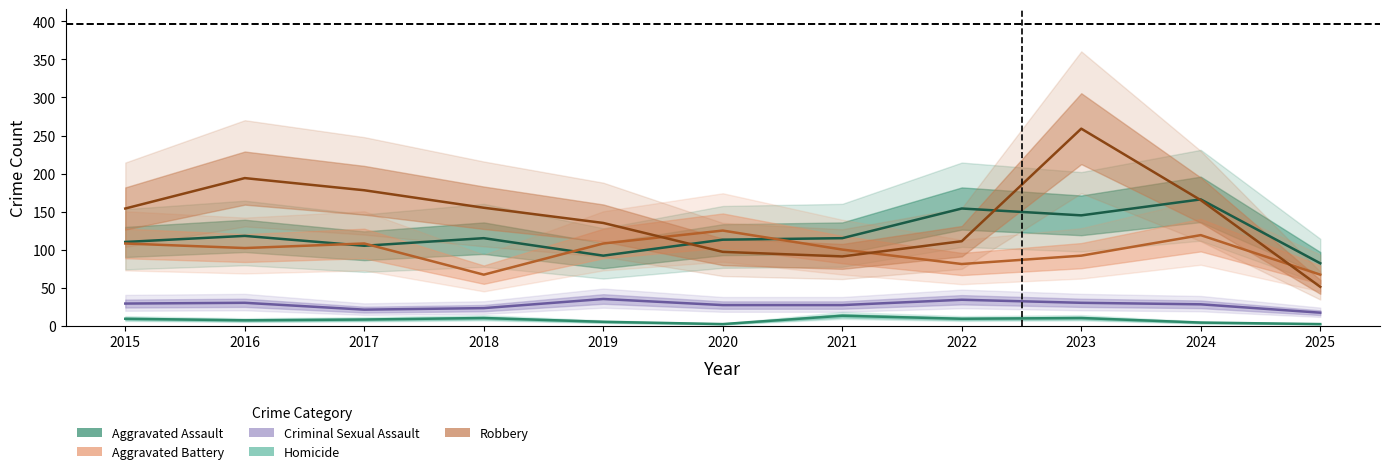

What are all the series names shown in the legend?

Aggravated Assault, Aggravated Battery, Criminal Sexual Assault, Homicide, Robbery